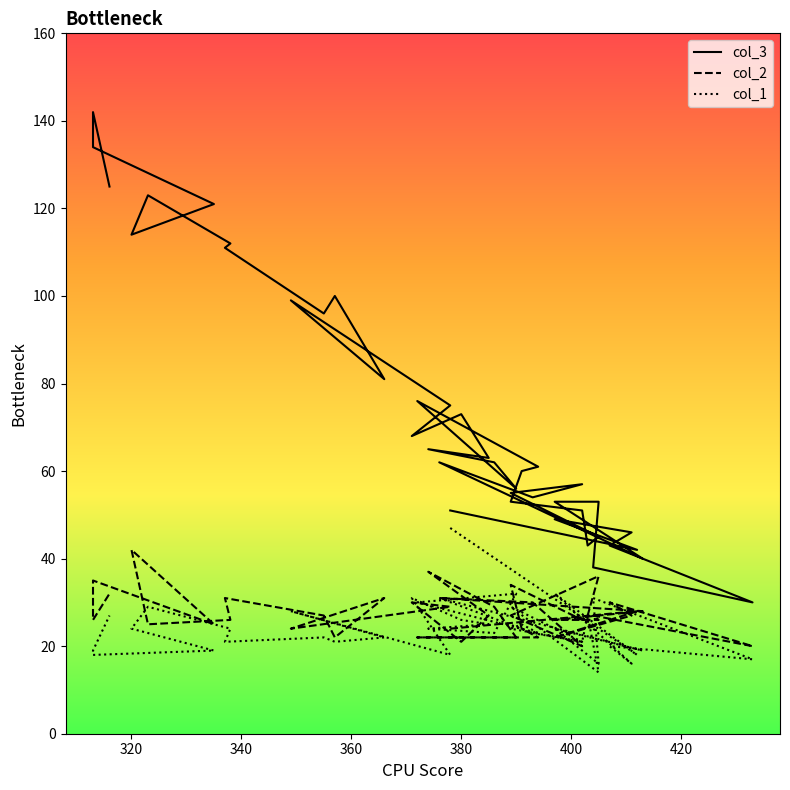

The value of col_2 at 400 is 20. True or false?

True